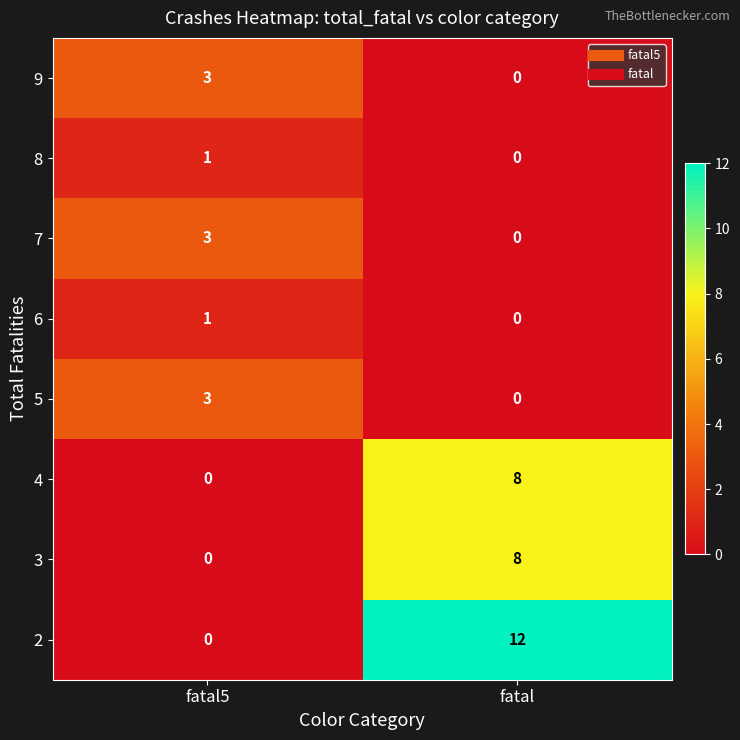

True or false: 9 has a value of 3 at fatal5.

True